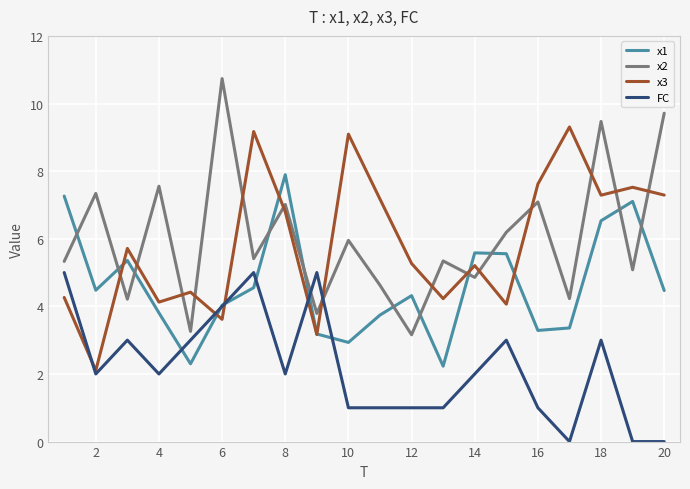

Rank the series by their maximum value, from highest to lowest.

x2, x3, x1, FC